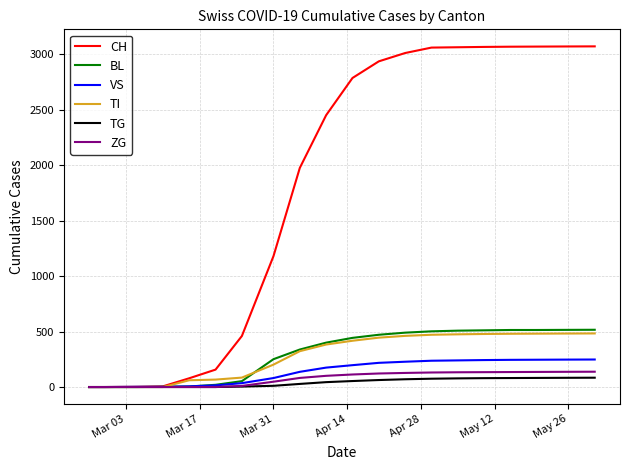

Which series has the widest spread of values?

CH